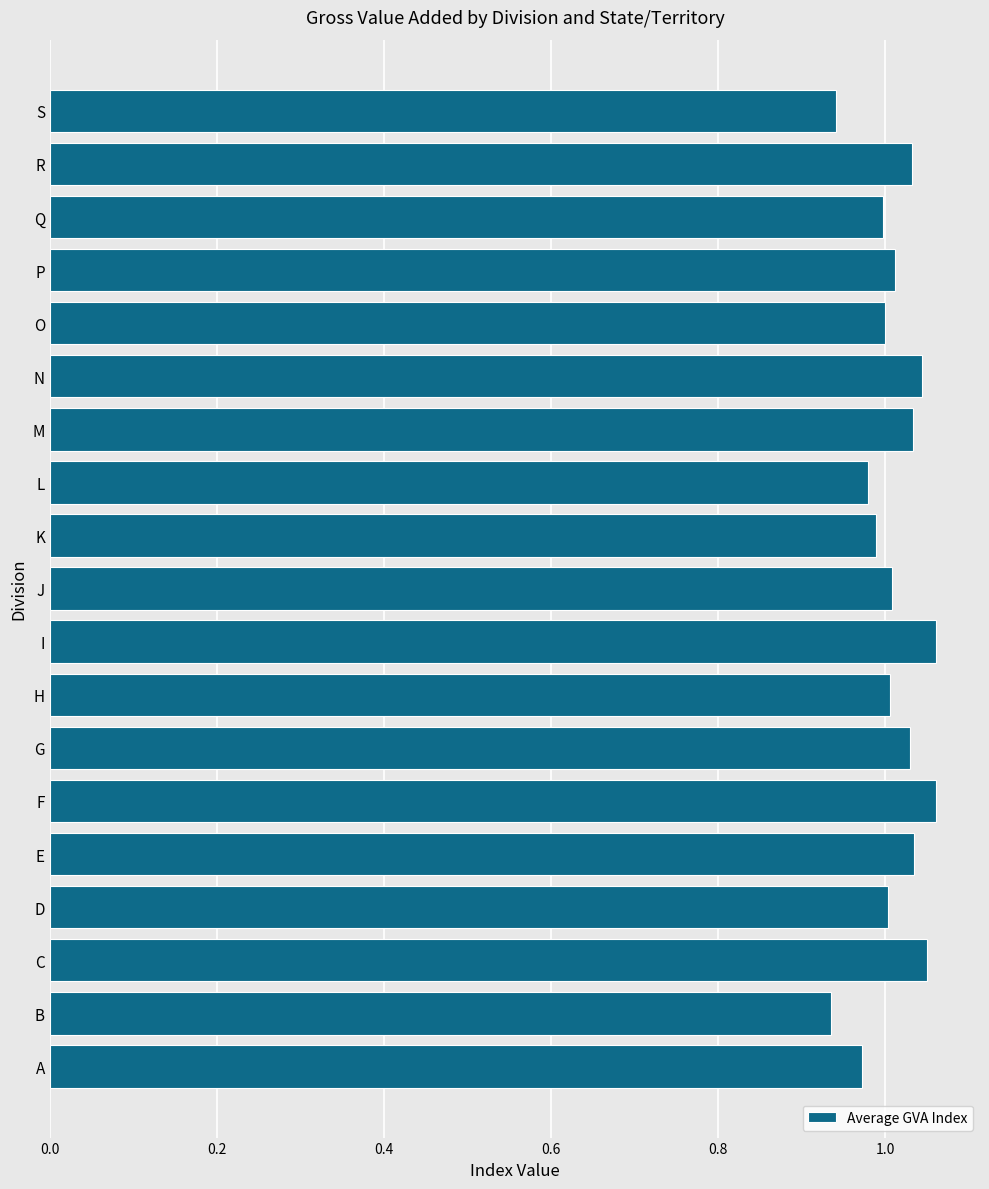

True or false: the data shows 0.7 at M.

False